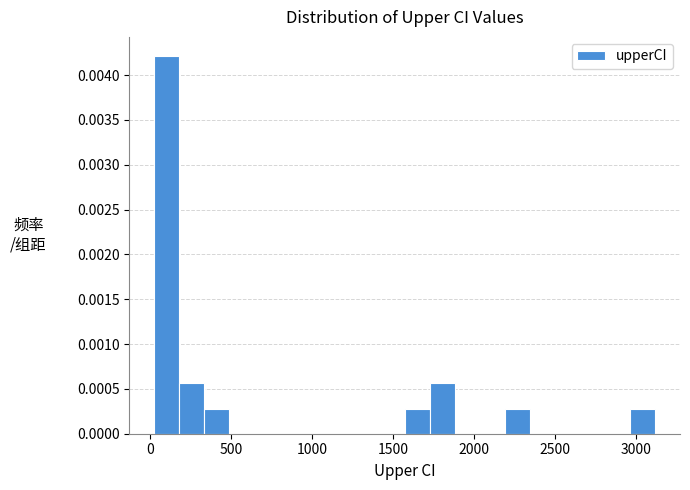

Around what value on the x-axis is the tallest bar? Give the approximate position of its centre, as read against the axis.

100